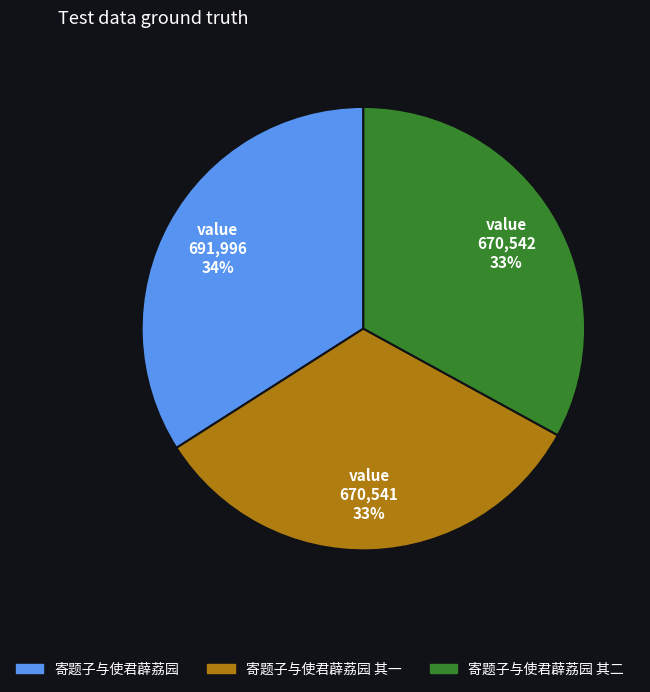

Combined, do 寄题子与使君薜荔园 其一 and 寄题子与使君薜荔园 account for over 50%?

Yes